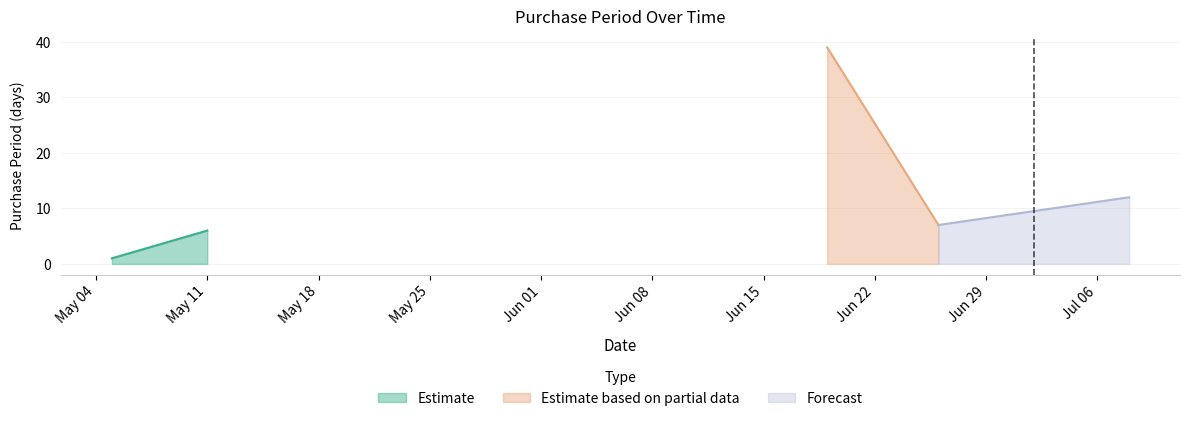

What is the difference between the second highest and second lowest values?

6